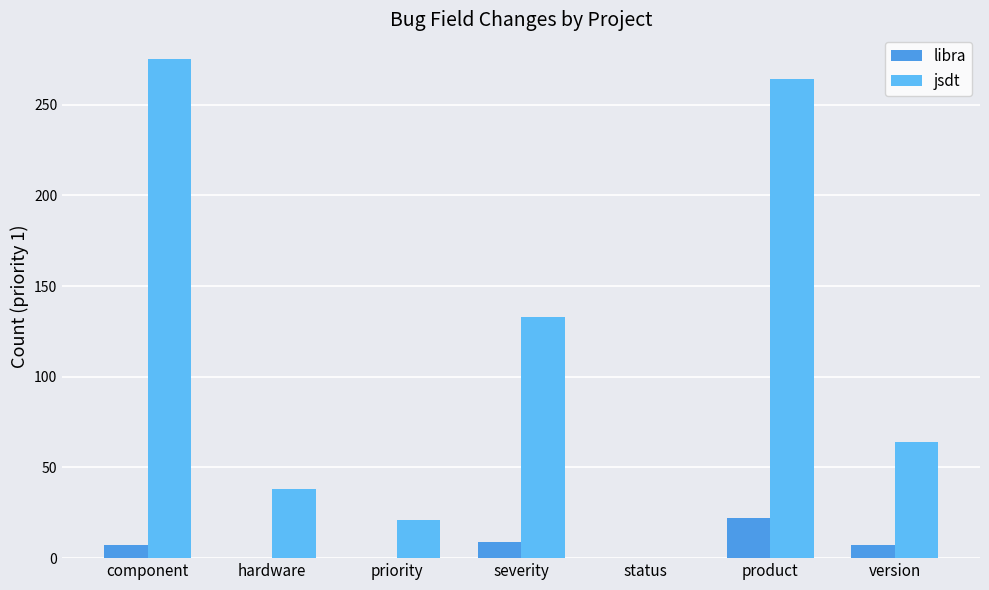

What is the label of the 2nd bar from the right?

product